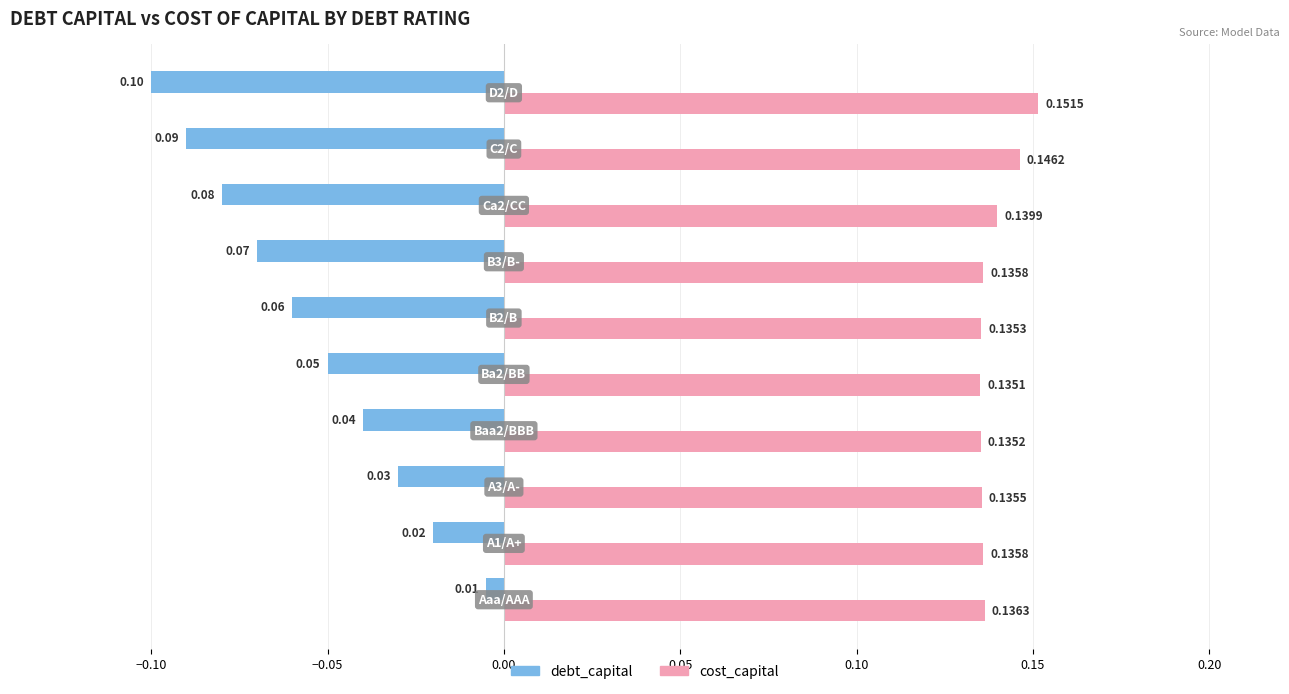

Rank the series by their maximum value, from lowest to highest.

debt_capital, cost_capital